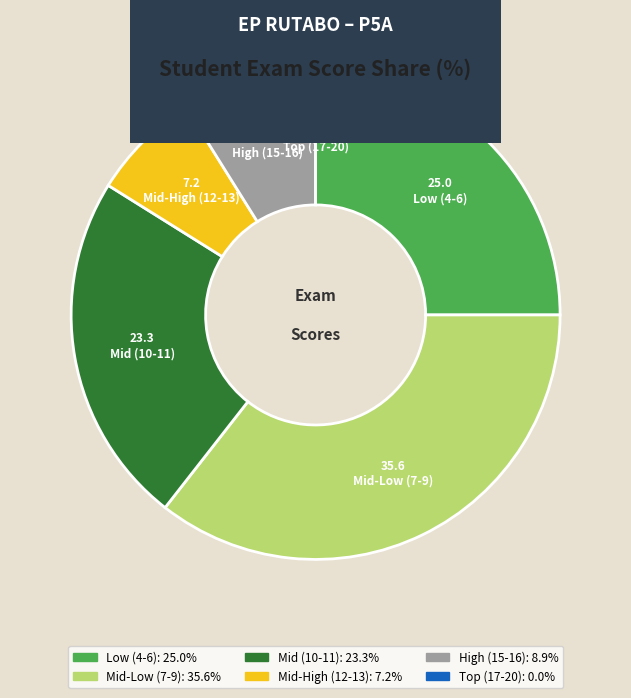

Is there a majority slice in this chart?

No